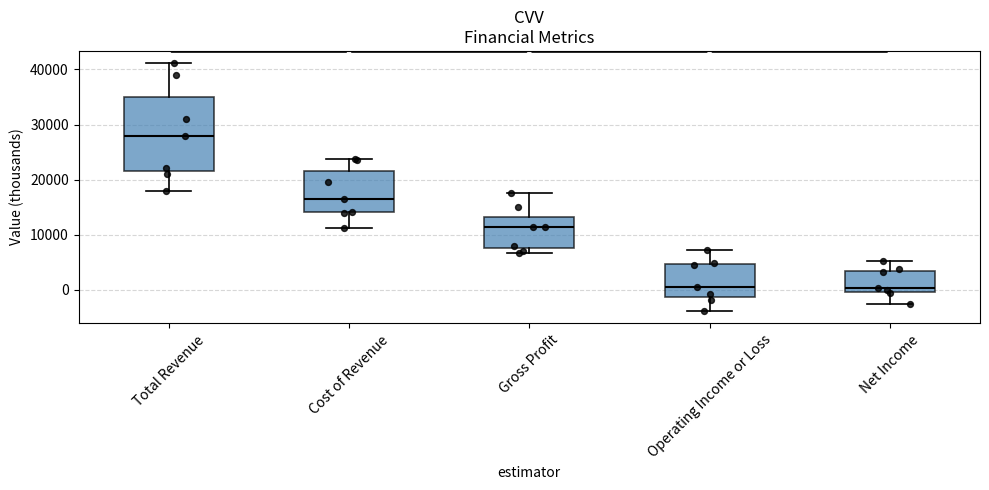

Which box is the tallest, from its lower edge to its upper edge?

Total Revenue